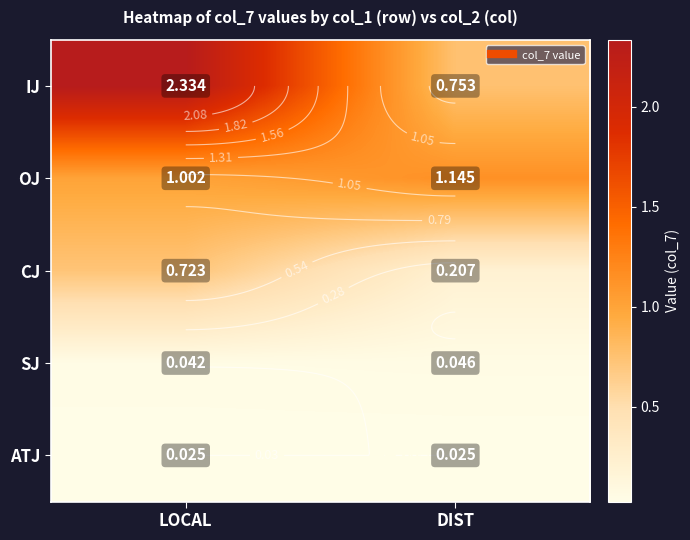

What is the average value of the IJ series?

1.5